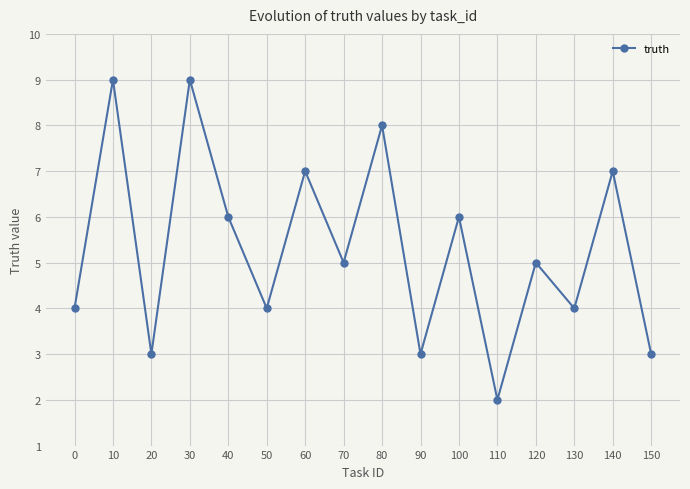

How many categories are shown in the chart?

16